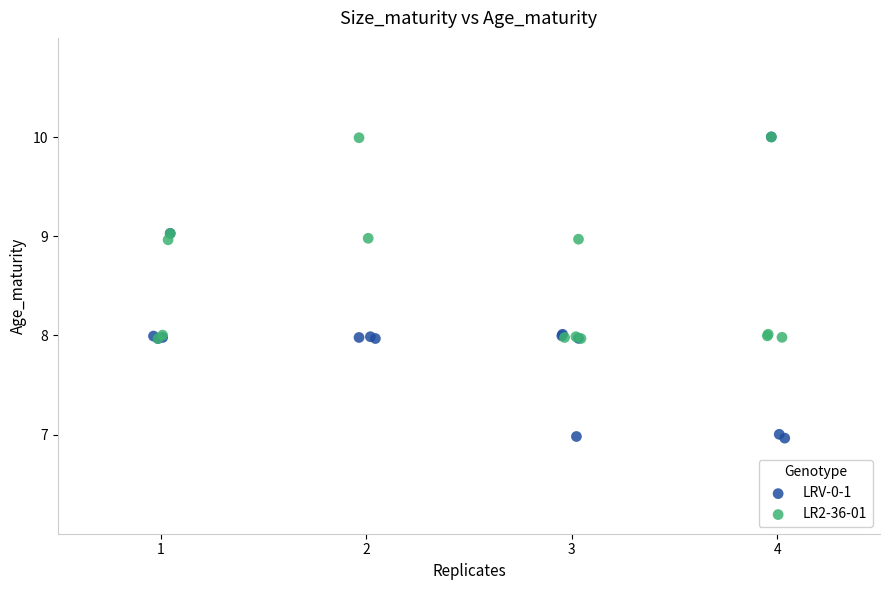

Which series has the widest spread of Y values?

LRV-0-1